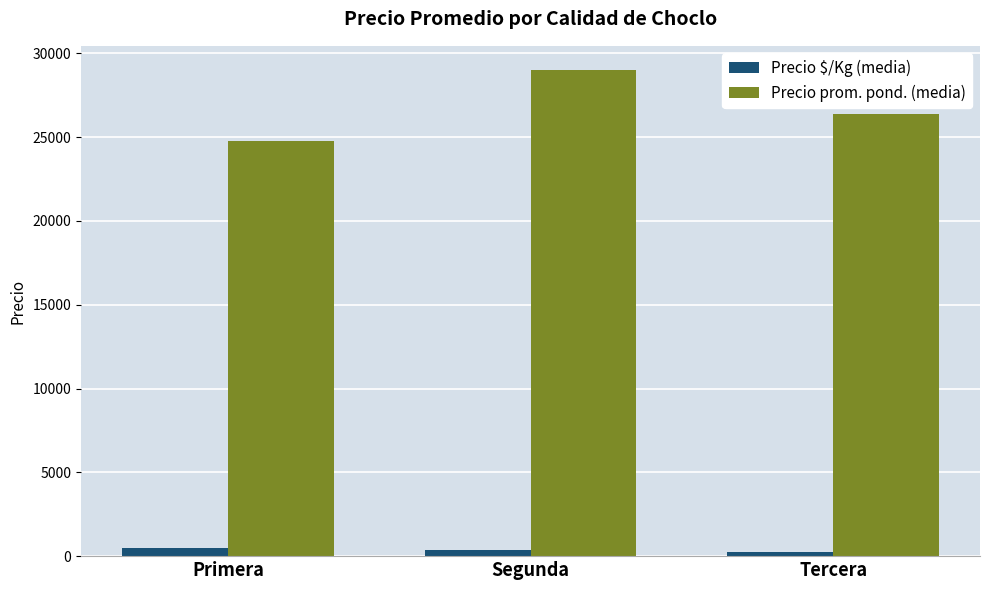

What is the difference between the maximum and minimum values in the Precio prom. pond. (media) series?

4250